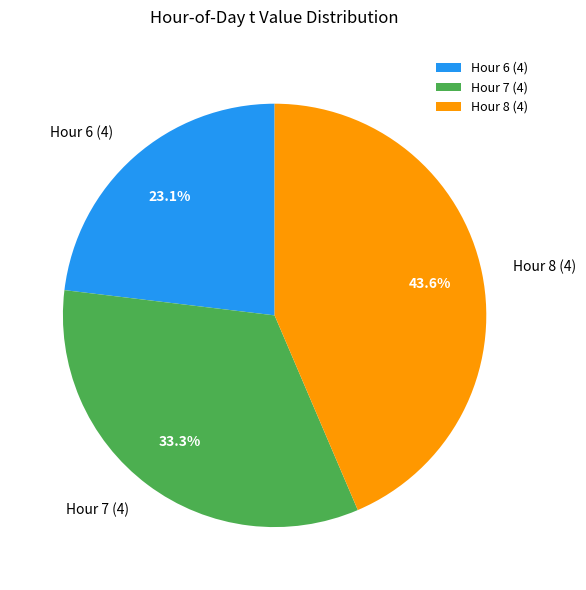

Does Hour 7 represent more than half of the total?

No